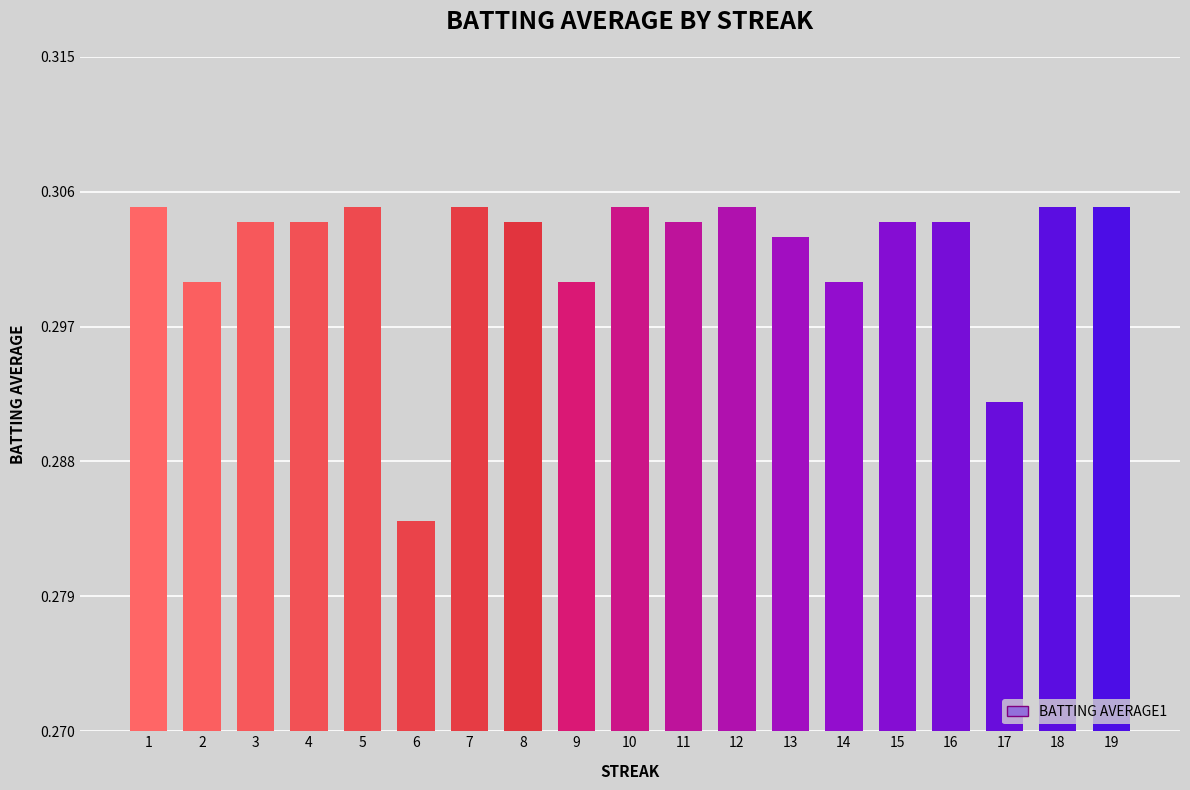

What is the sum of all values?

5.7